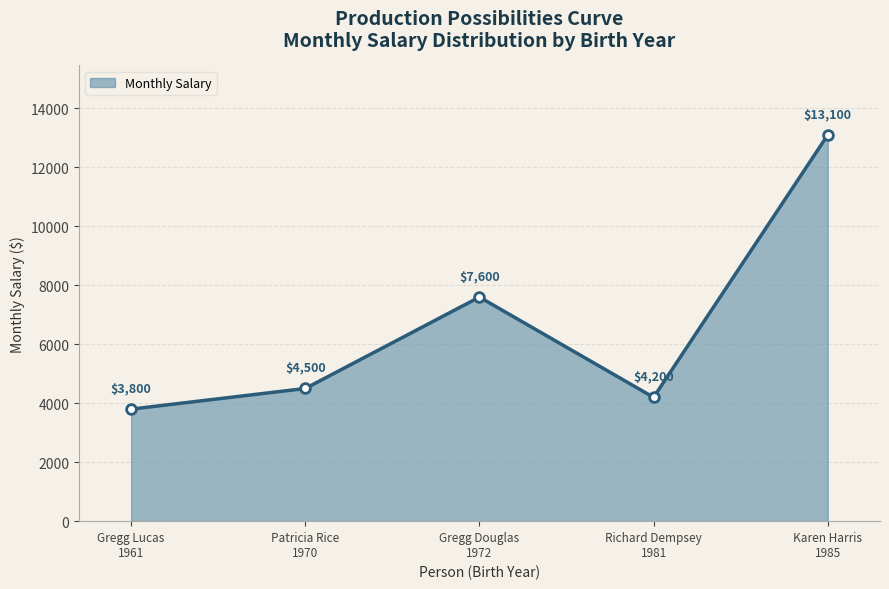

What is the value of the 1st point from the left?

3800